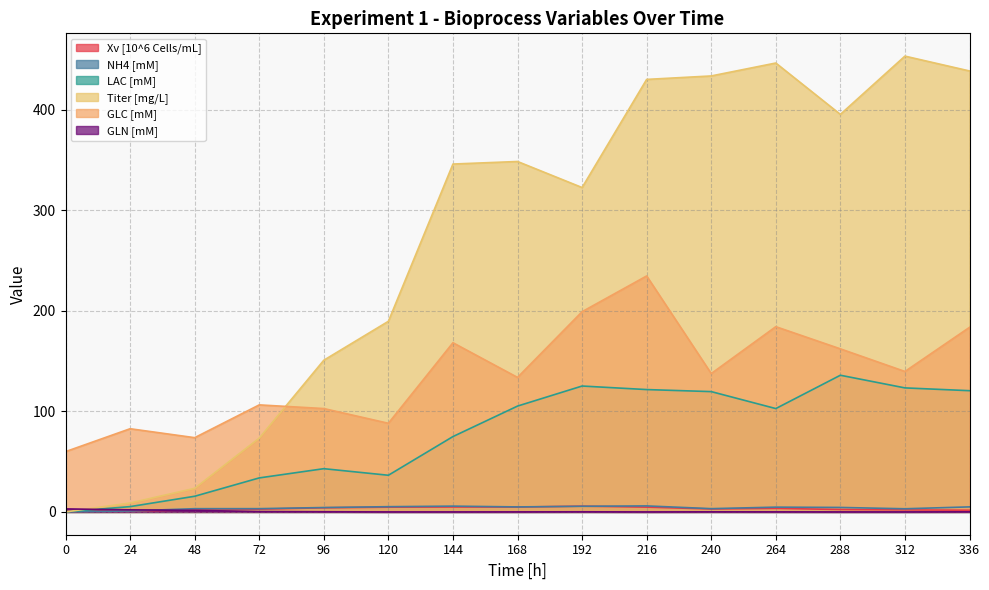

True or false: GLN [mM] has a value of -1.2 at 312.

False